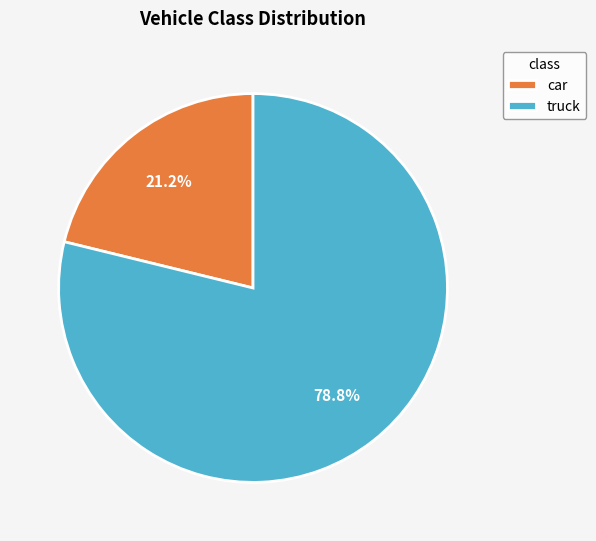

To the nearest percent, what is the average slice percentage?

50%